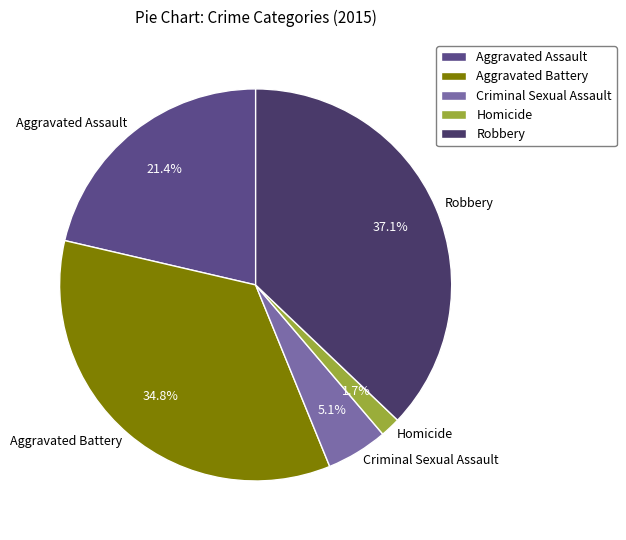

To the nearest percent, what is the average slice percentage?

20%